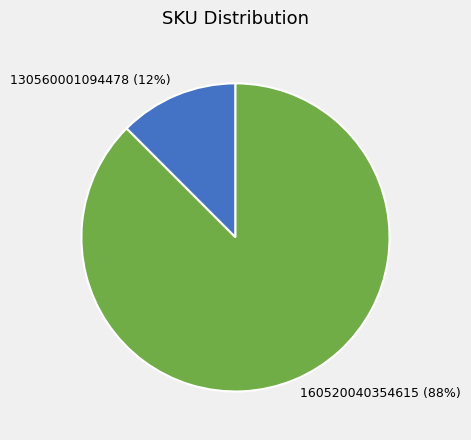

Which category has the smallest portion of the pie?

130560001094478